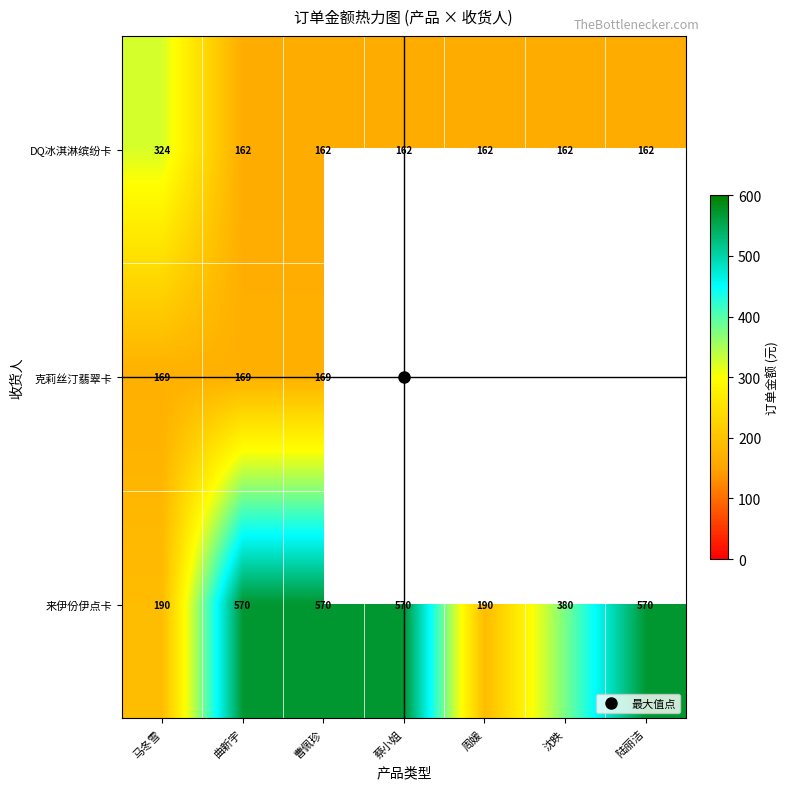

How many series are shown in this chart?

3